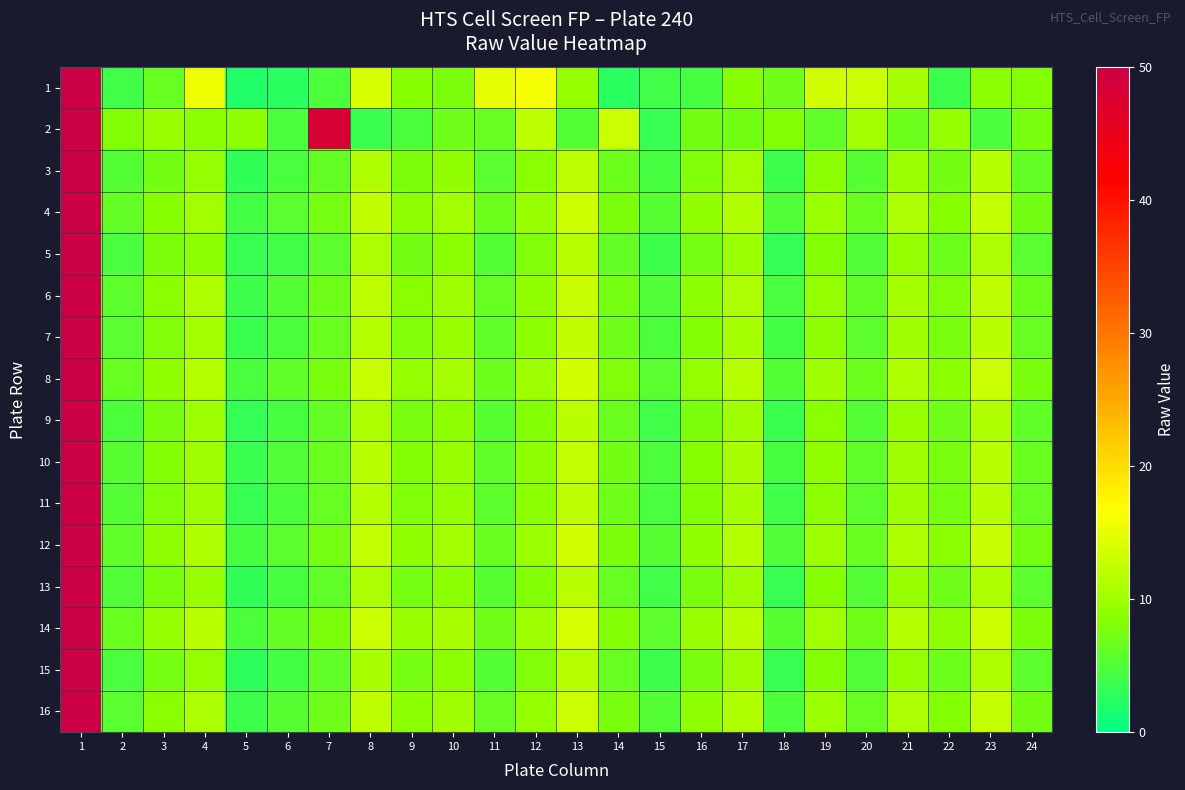

Which series has the largest range (max minus min)?

5